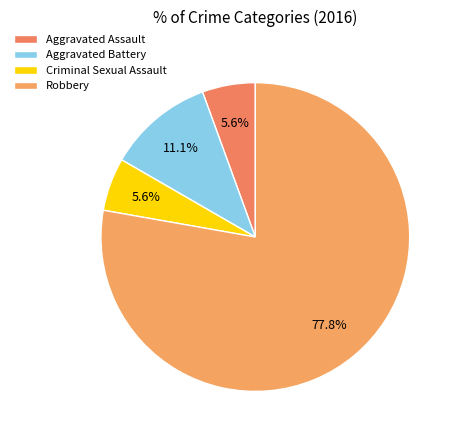

To the nearest percent, what percentage of the pie is Robbery?

78%